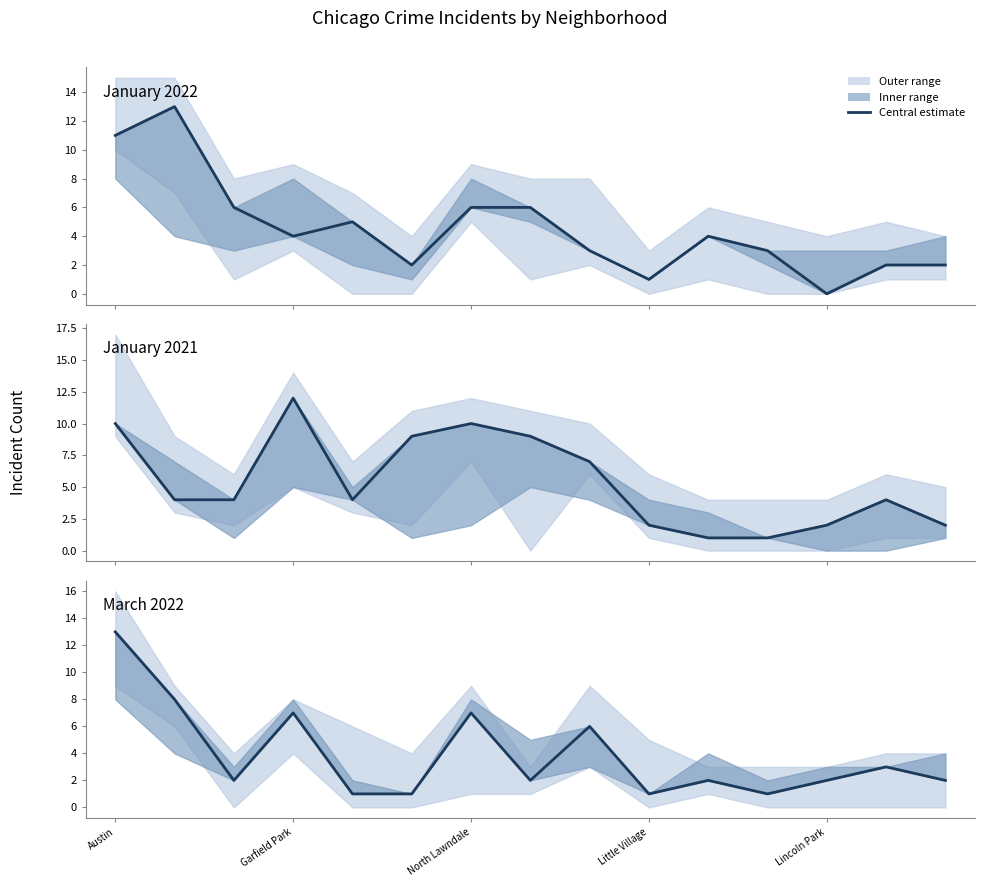

Rank the series at 10 from lowest to highest value.

January 2021, March 2022, January 2022